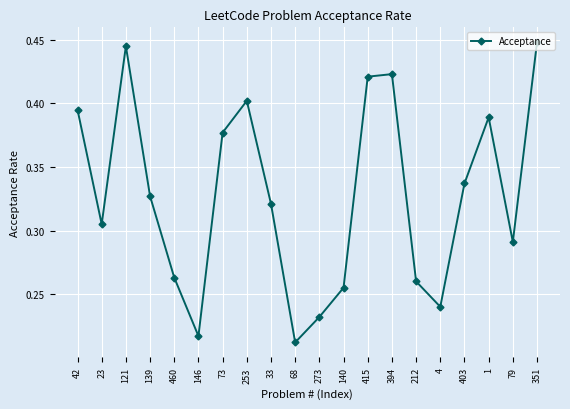

How many data points does each series have?

20